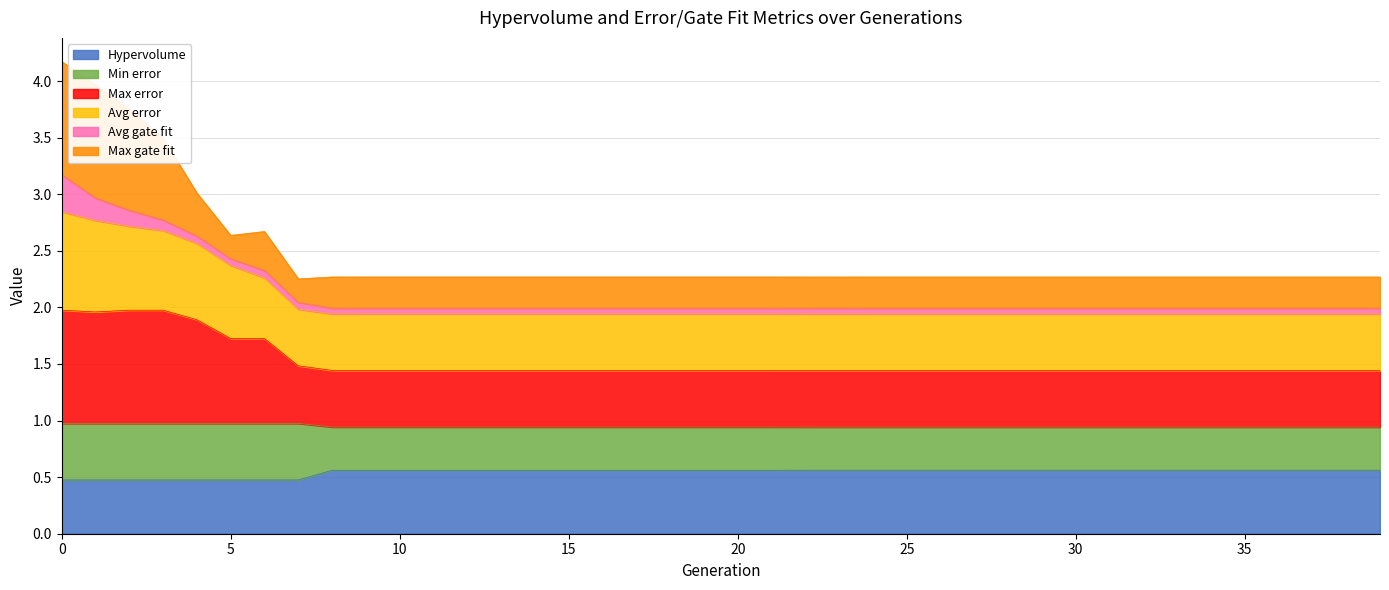

What is the lowest value of the Hypervolume series?

0.5